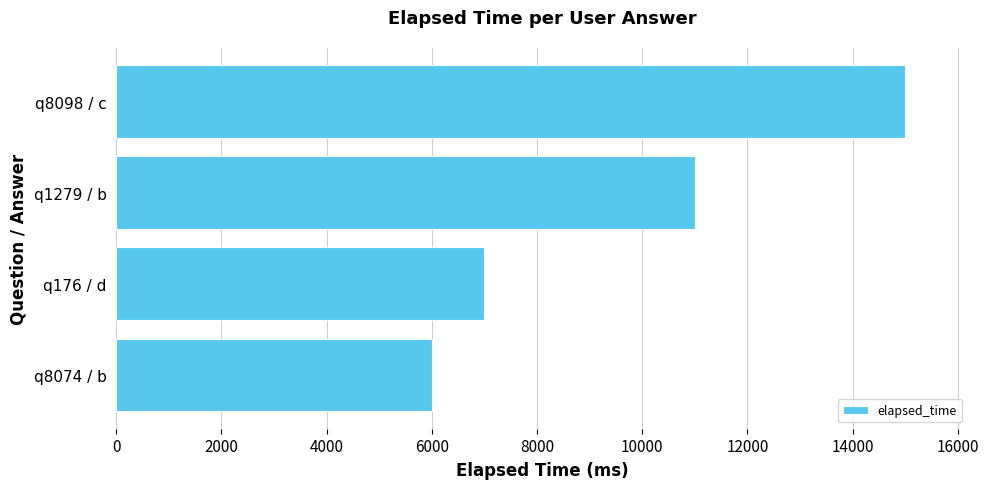

Reading bottom to top, extract all data points from this chart.

q8074 / b=6000	q176 / d=7000	q1279 / b=11000	q8098 / c=15000